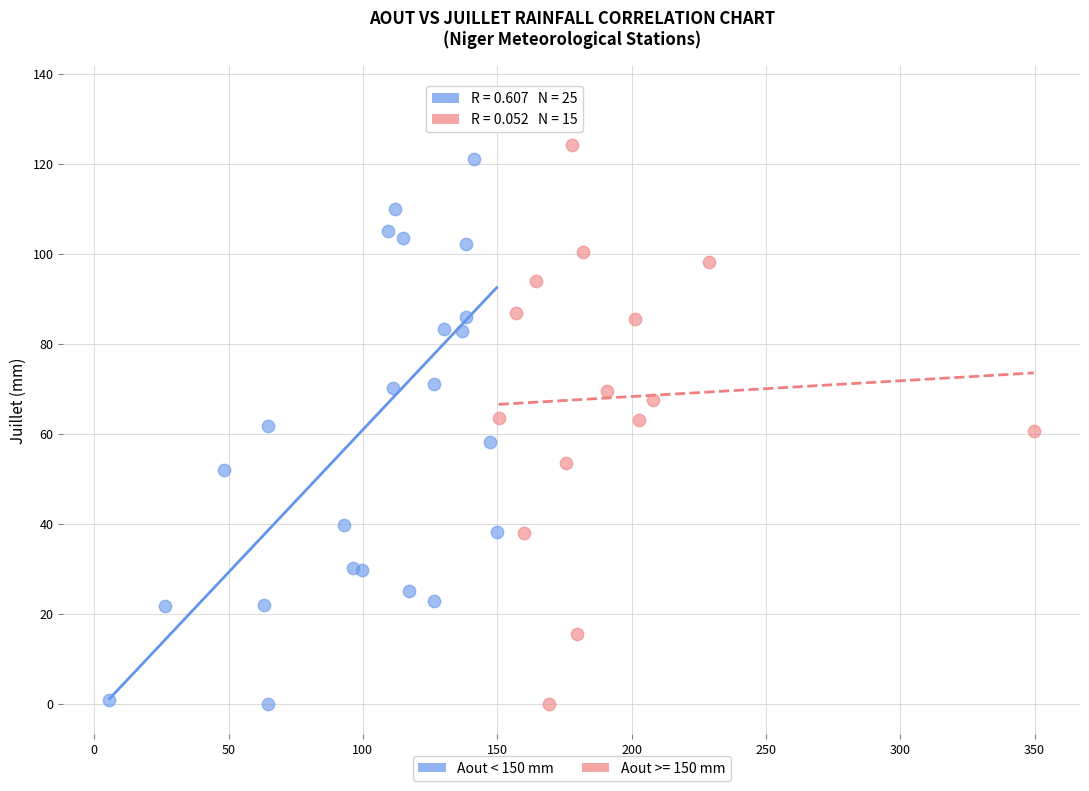

Which series has the largest Y range (max minus min)?

Aout < 150 mm